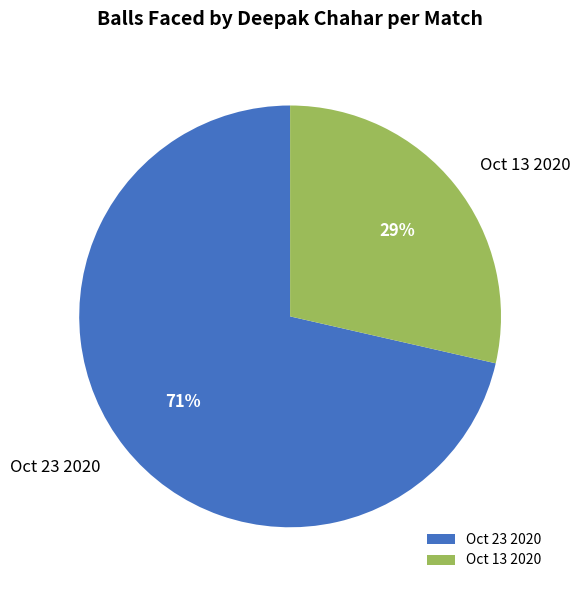

Which slice is the largest?

Oct 23 2020